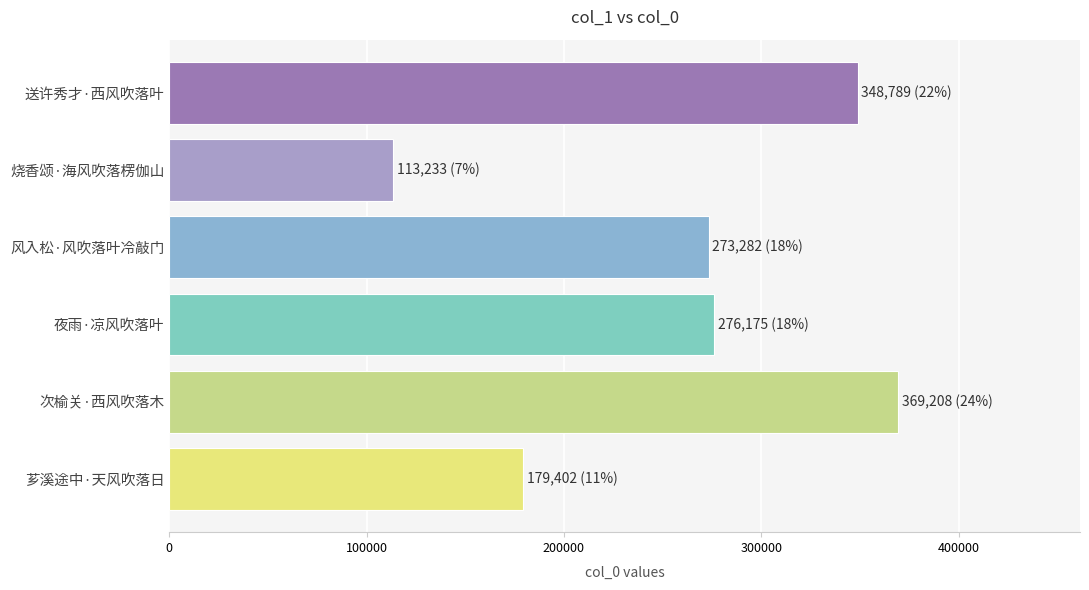

The chart shows a value of 348789 at 送许秀才·西风吹落叶. True or false?

True